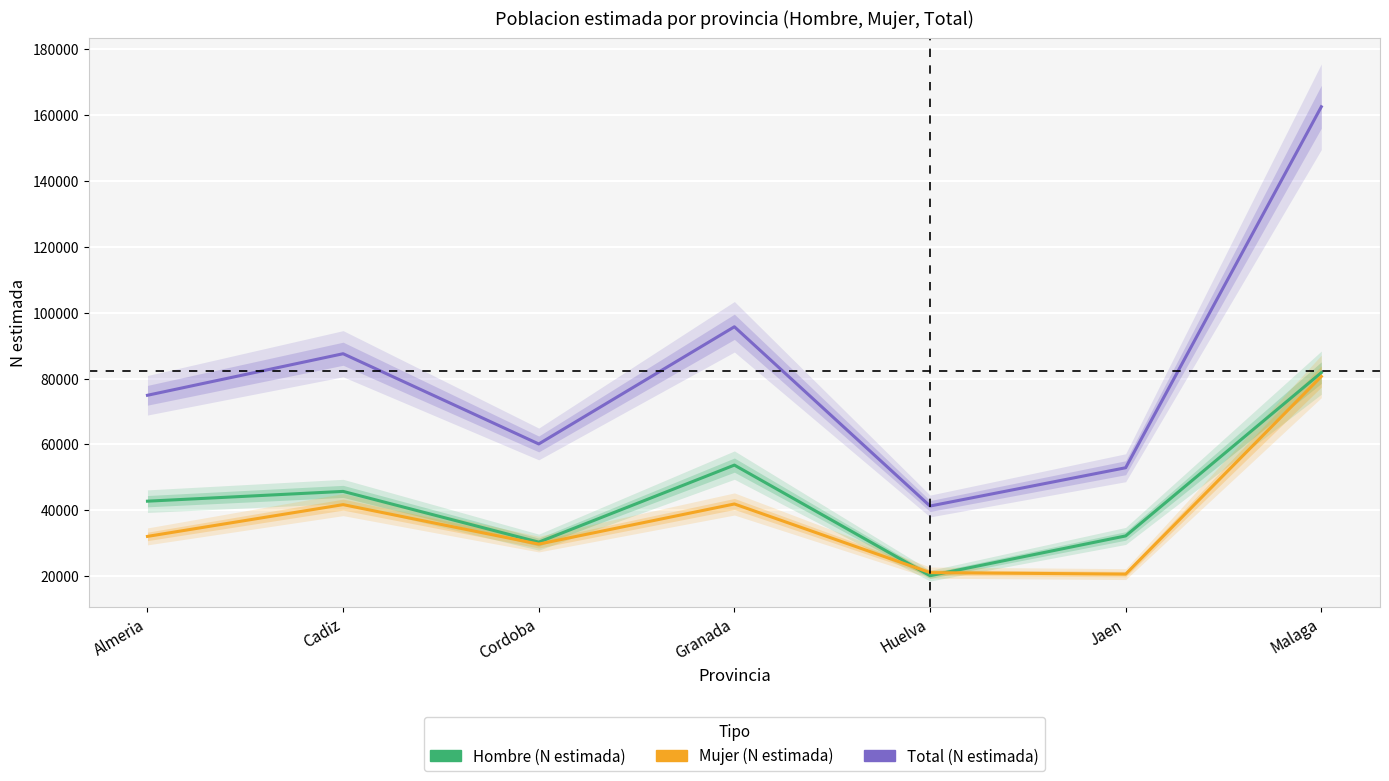

True or false: Hombre (N estimada) and Total (N estimada) intersect in this chart.

False